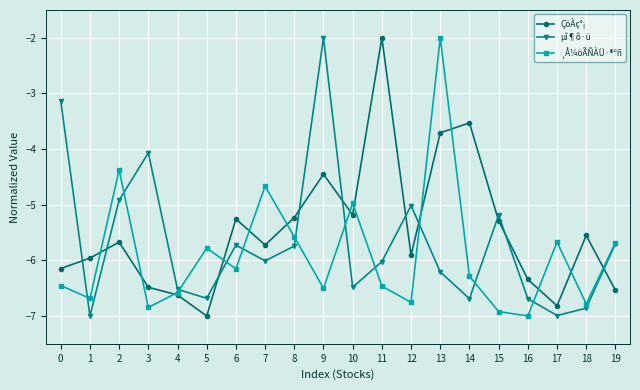

Reading left to right, what are all the values shown in this chart?

ÇöÀç°¡: -6.1	-6.0	-5.7	-6.5	-6.6	-7.0	-5.3	-5.7	-5.2	-4.5	-5.2	-2.0	-5.9	-3.7	-3.5	-5.3	-6.3	-6.8	-5.6	-6.5
µî¶ô·ü: -3.1	-7.0	-4.9	-4.1	-6.5	-6.7	-5.7	-6.0	-5.7	-2.0	-6.5	-6.0	-5.0	-6.2	-6.7	-5.2	-6.7	-7.0	-6.9	-5.7
¸Å¼öÃÑÀÜ·®ºñ: -6.5	-6.7	-4.4	-6.8	-6.6	-5.8	-6.2	-4.7	-5.6	-6.5	-5.0	-6.5	-6.8	-2.0	-6.3	-6.9	-7.0	-5.7	-6.8	-5.7